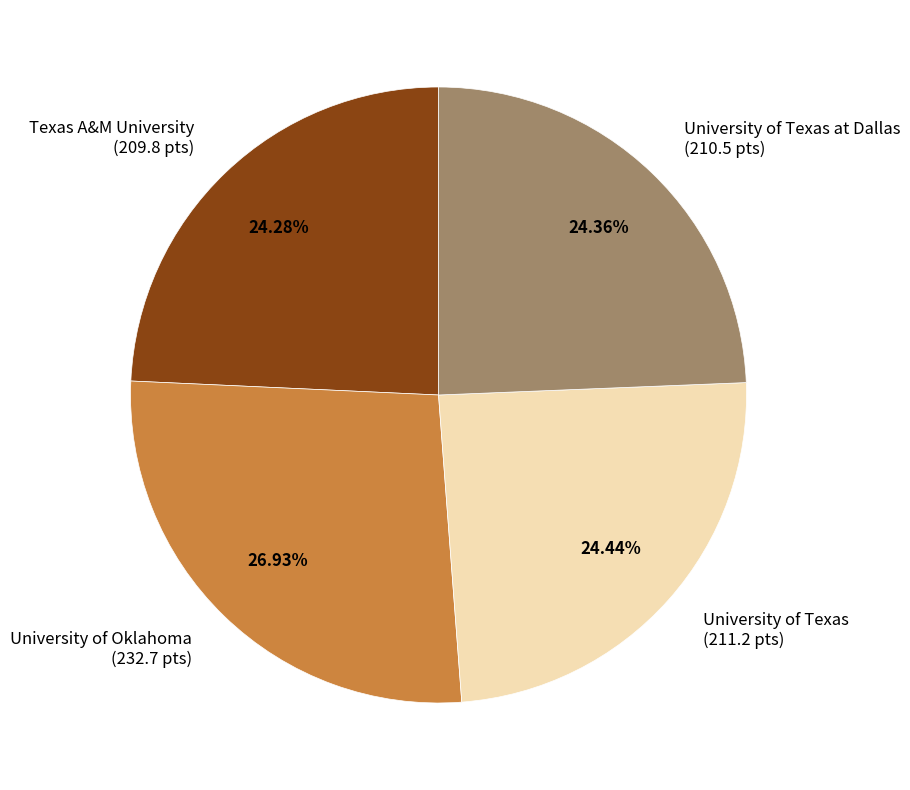

Which category has the biggest portion of the pie?

University of Oklahoma